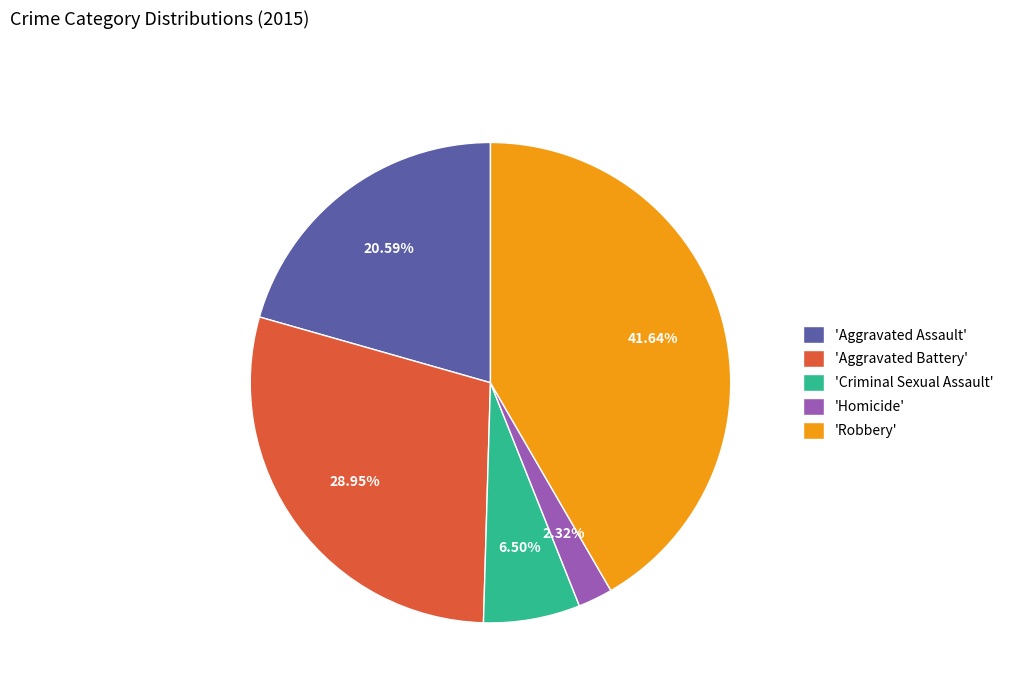

What is the smallest slice in the pie chart?

'Homicide'